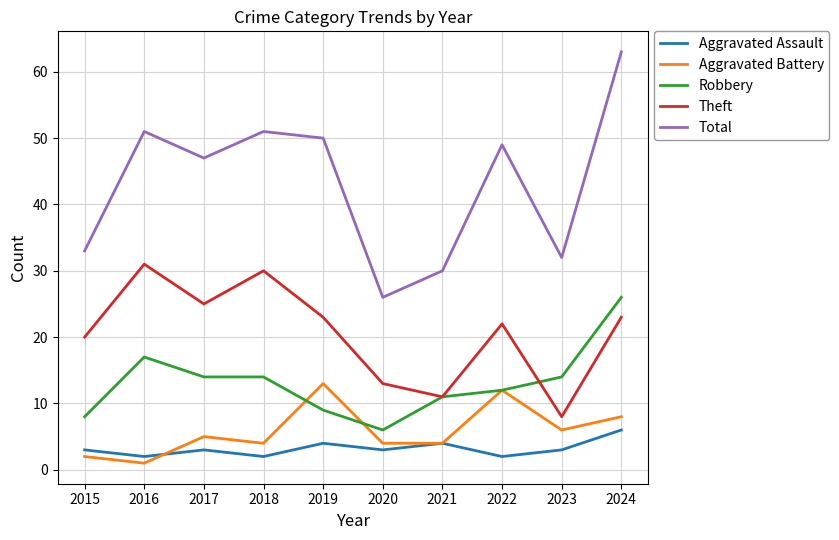

What is the highest value of the Robbery series?

26